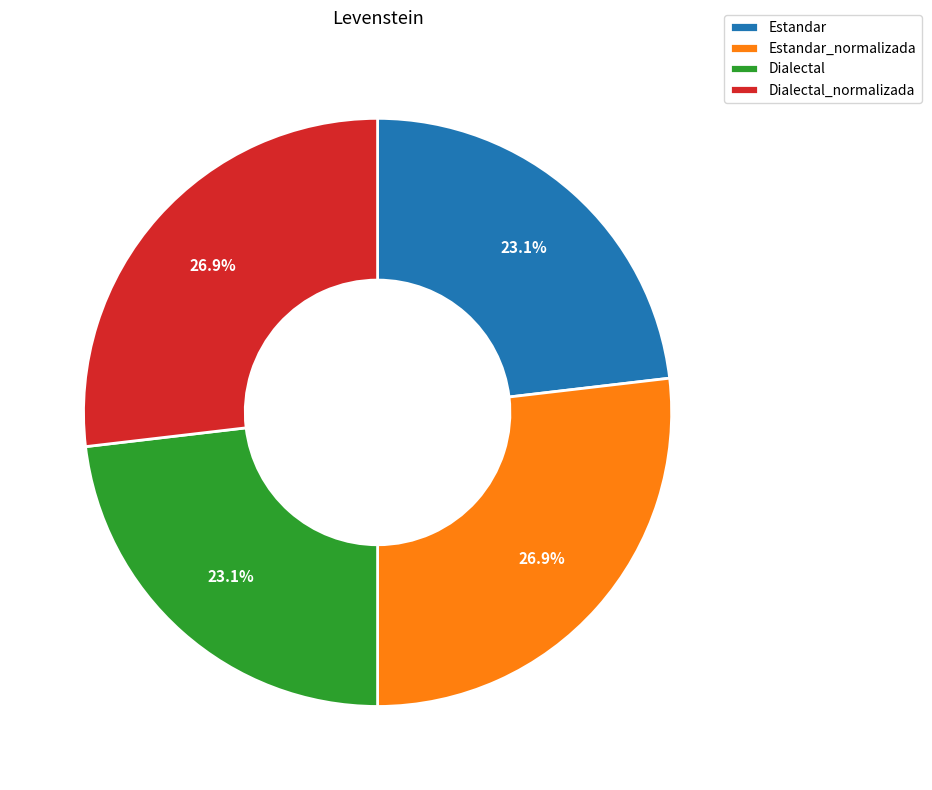

Do Dialectal and Estandar together represent more than half of the pie?

No